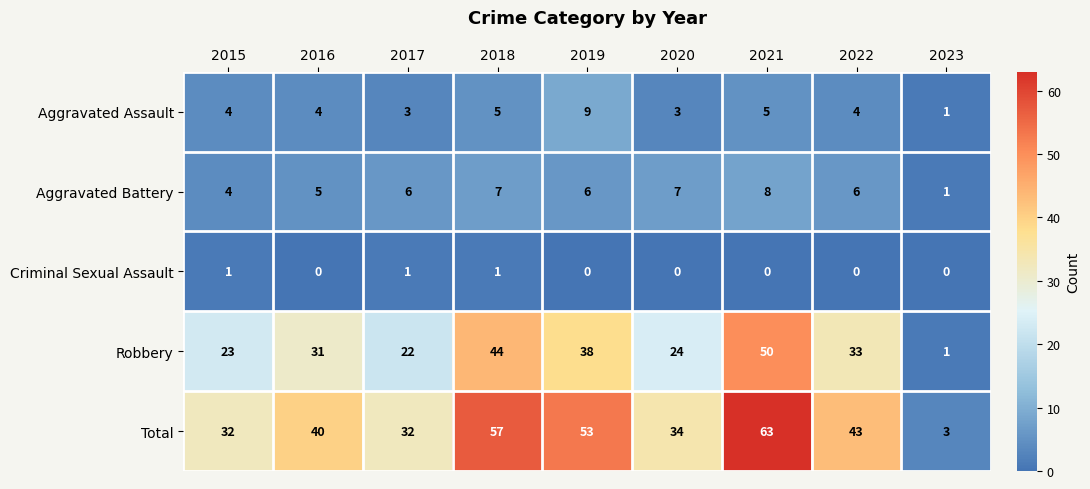

How many series are shown in this chart?

5